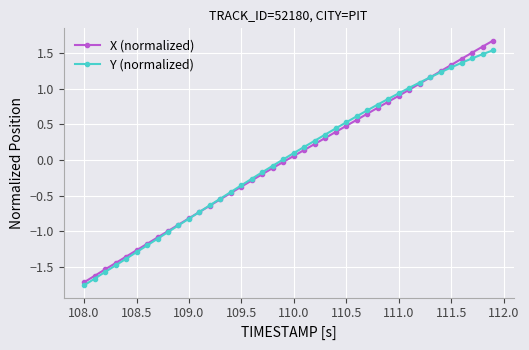

What is the value of the Y (normalized) point at the 2nd from the left?

-1.7